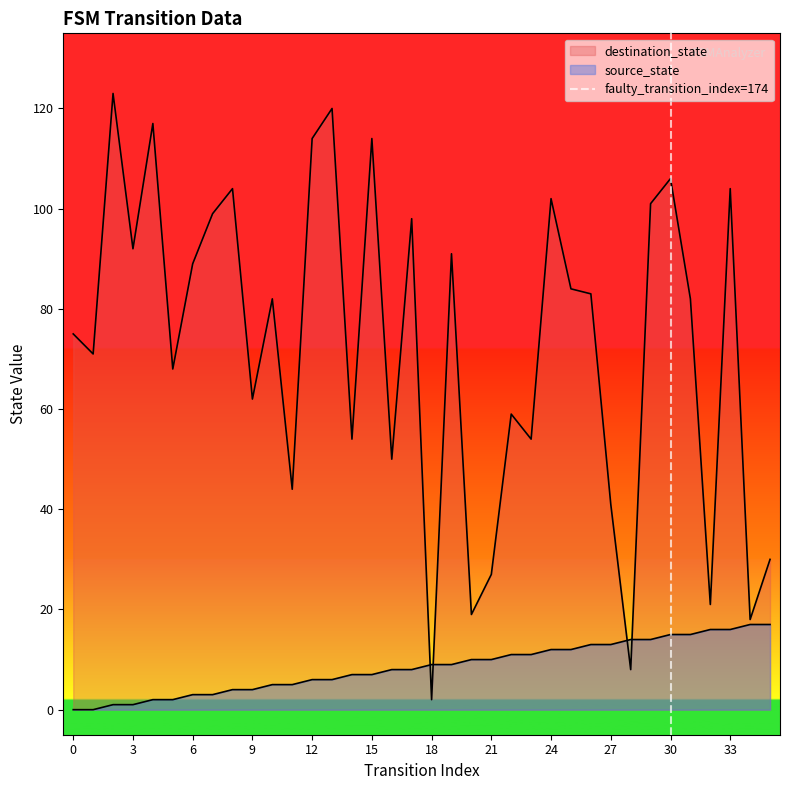

Which has a higher value, 3 or 0?

3